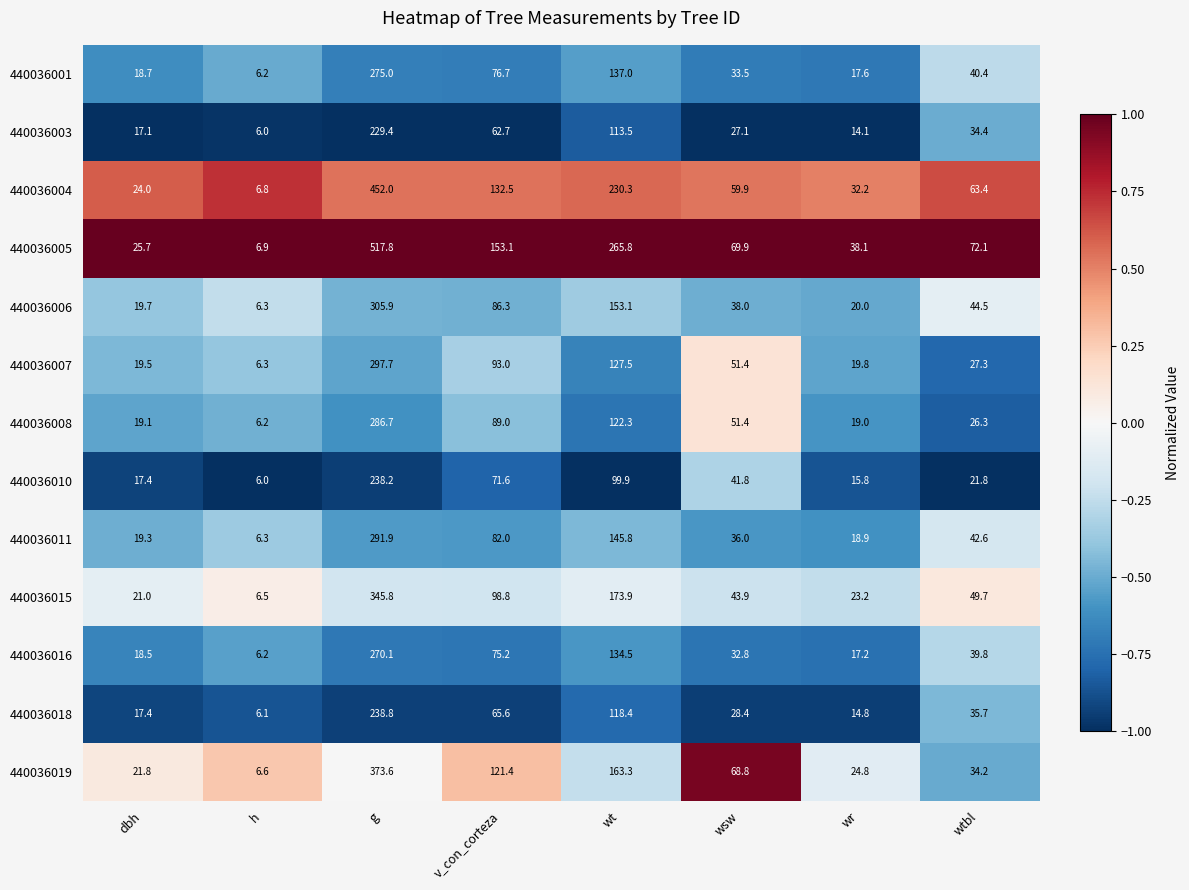

Which series has the largest total across all categories?

440036005